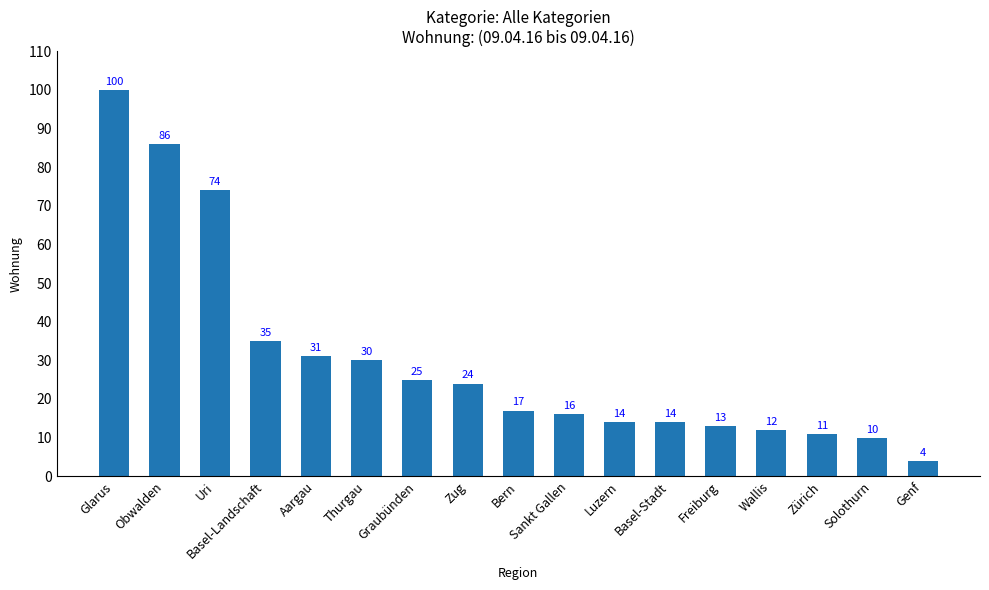

The chart shows a value of 28 at Bern. True or false?

False